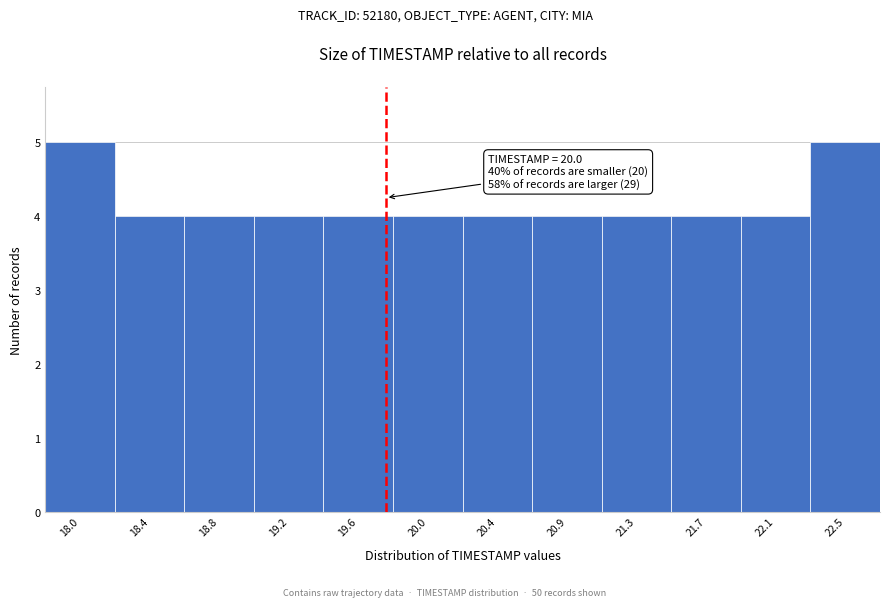

Reading left to right, what are all the values shown in this chart?

5	4	4	4	4	4	4	4	4	4	4	5